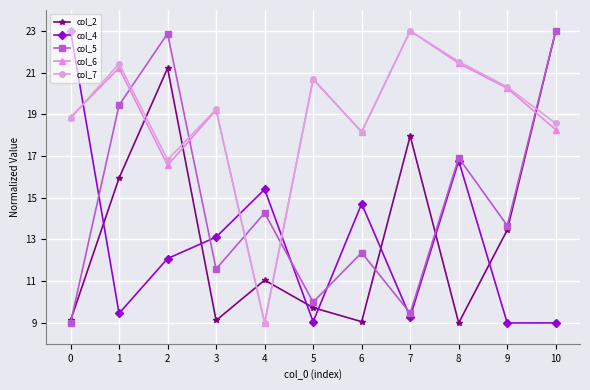

Does the chart have visible grid lines?

Yes